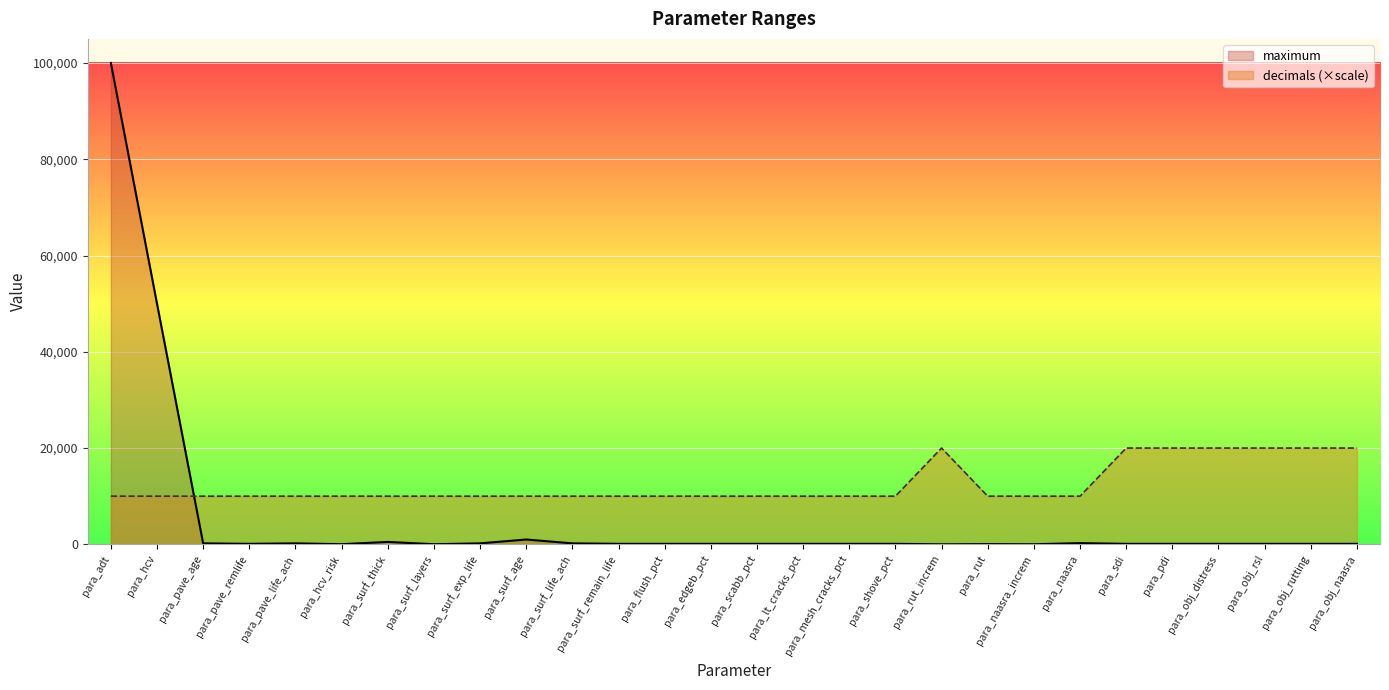

In maximum, how many points are lower than both neighbors (excluding endpoints)?

5